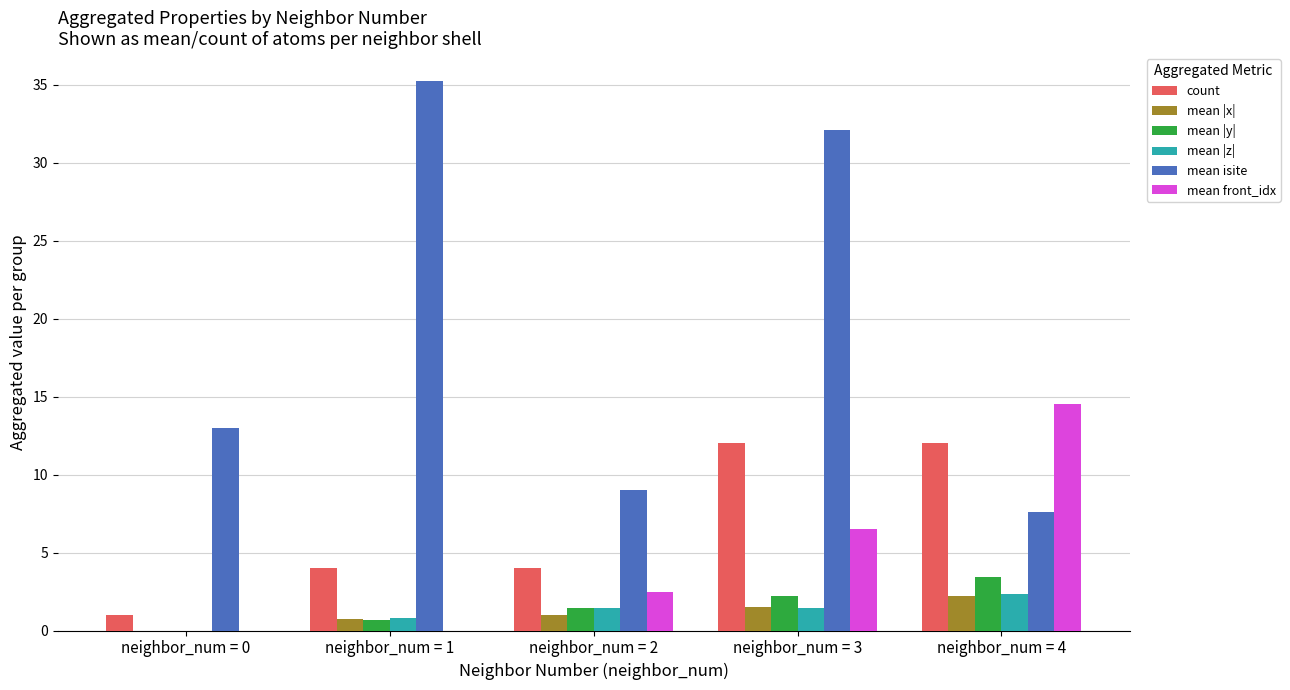

Is it true that mean front_idx equals 0.9 at neighbor_num = 2?

False